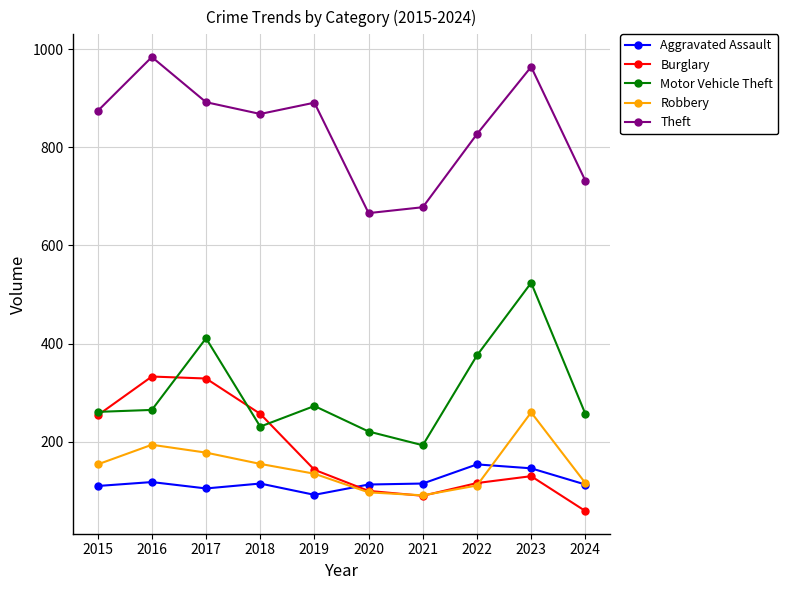

Is it true that Motor Vehicle Theft equals 462 at 2015?

False